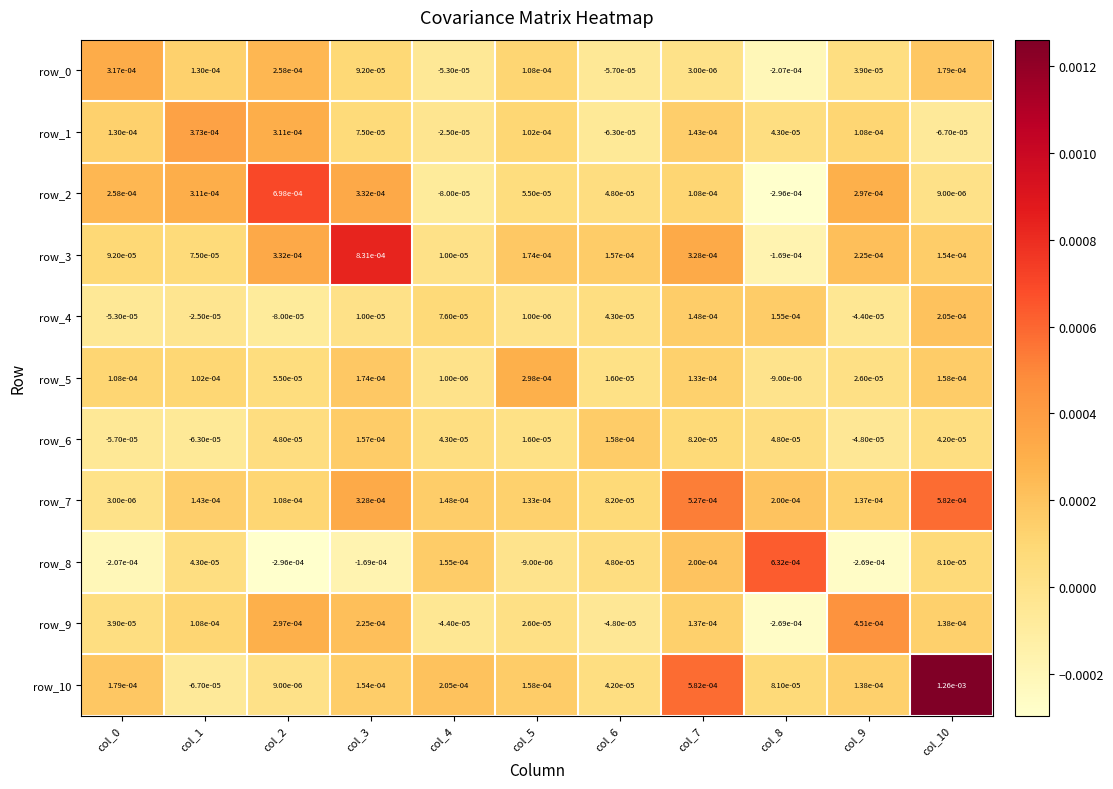

Is the value of row_6 at col_6 greater than the value of row_4 at col_4?

Yes